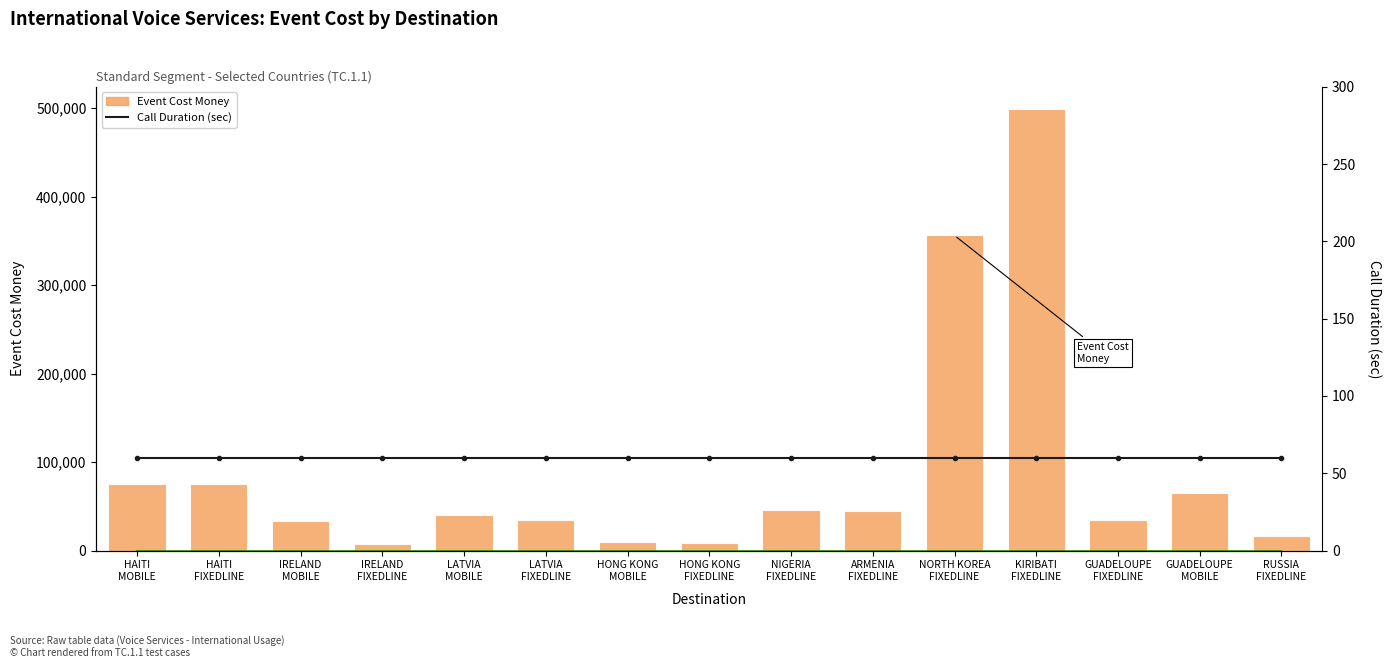

What is the difference between the maximum and minimum values in the Event Cost Money series?

492000